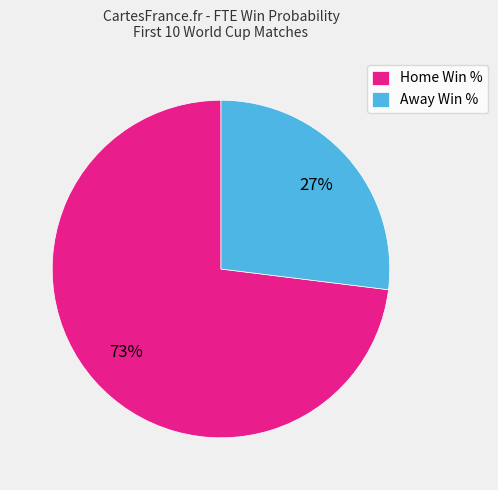

To the nearest percent, what is the average slice percentage?

50%